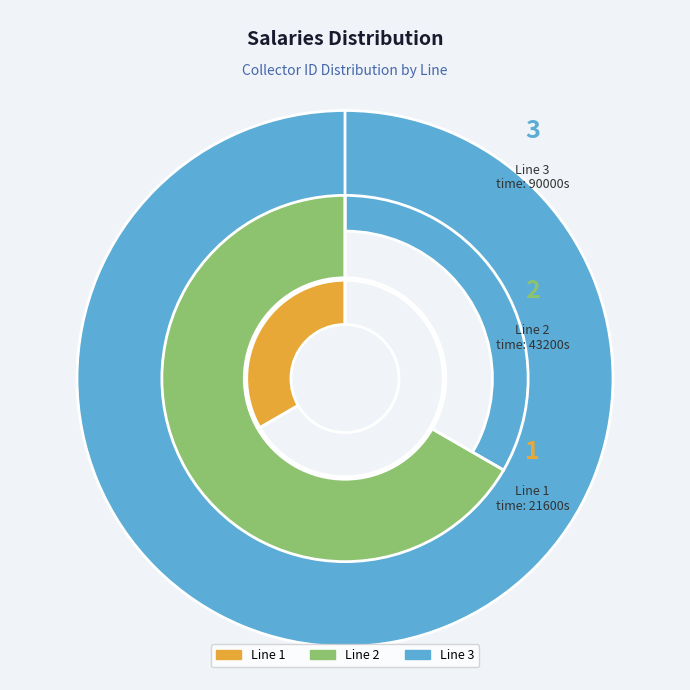

What is the largest slice in the pie chart?

Line 3